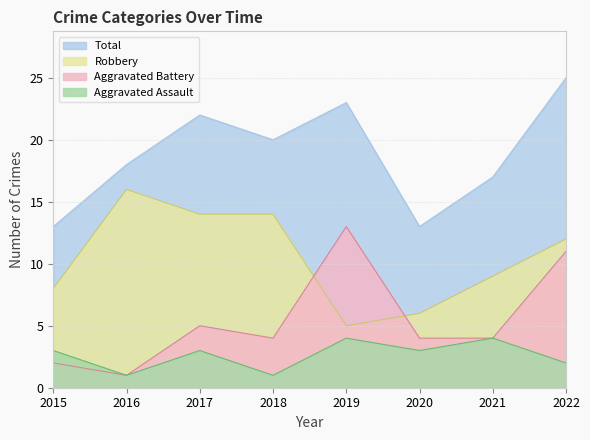

True or false: Robbery and Aggravated Assault cross at least once.

False